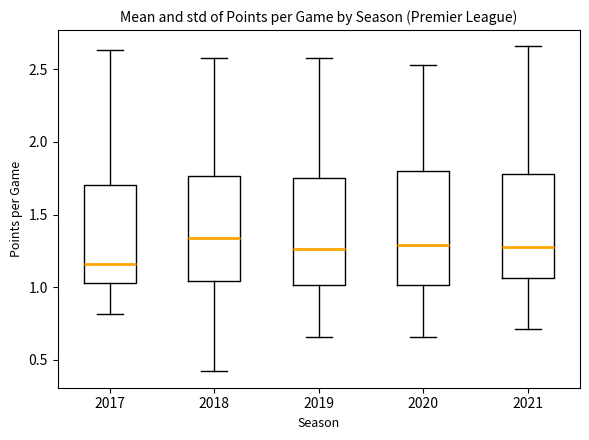

Reading left to right, read every box against the y-axis: the position of its median line, the range the box covers, and the ends of its whiskers. The values are not printed on the chart, so give them approximately, as read against the axis.

2017: median 1.15, box 1.05 to 1.70, whiskers 0.80 to 2.65
2018: median 1.35, box 1.05 to 1.75, whiskers 0.40 to 2.60
2019: median 1.25, box 1.00 to 1.75, whiskers 0.65 to 2.60
2020: median 1.30, box 1.00 to 1.80, whiskers 0.65 to 2.55
2021: median 1.30, box 1.05 to 1.80, whiskers 0.70 to 2.65